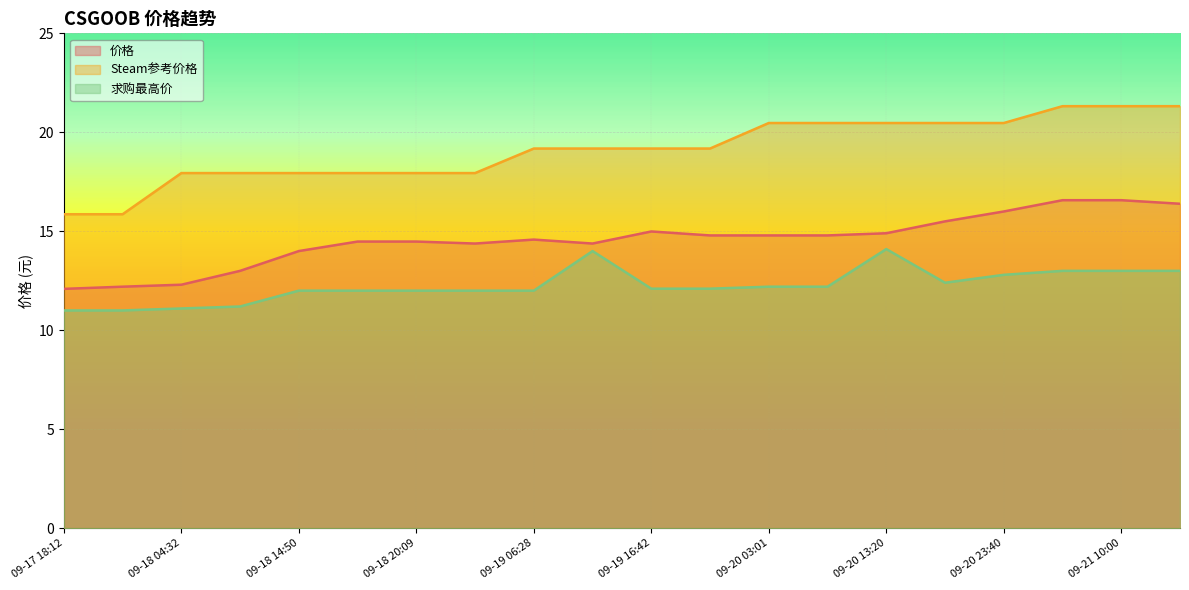

Which series has the largest total across all categories?

Steam参考价格